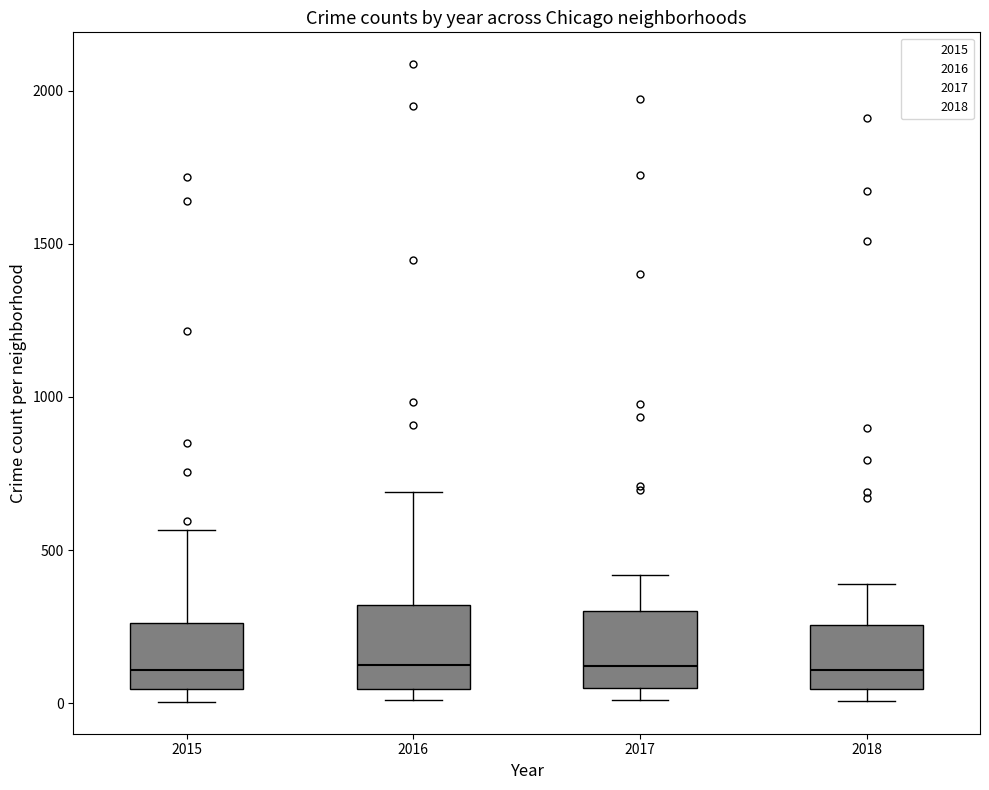

Reading left to right, read every box against the y-axis: the position of its median line, the range the box covers, and the ends of its whiskers. The values are not printed on the chart, so give them approximately, as read against the axis.

2015: median 100, box 50 to 250, whiskers 0 to 550
2016: median 150, box 50 to 300, whiskers 0 to 700
2017: median 100, box 50 to 300, whiskers 0 to 400
2018: median 100, box 50 to 250, whiskers 0 to 400